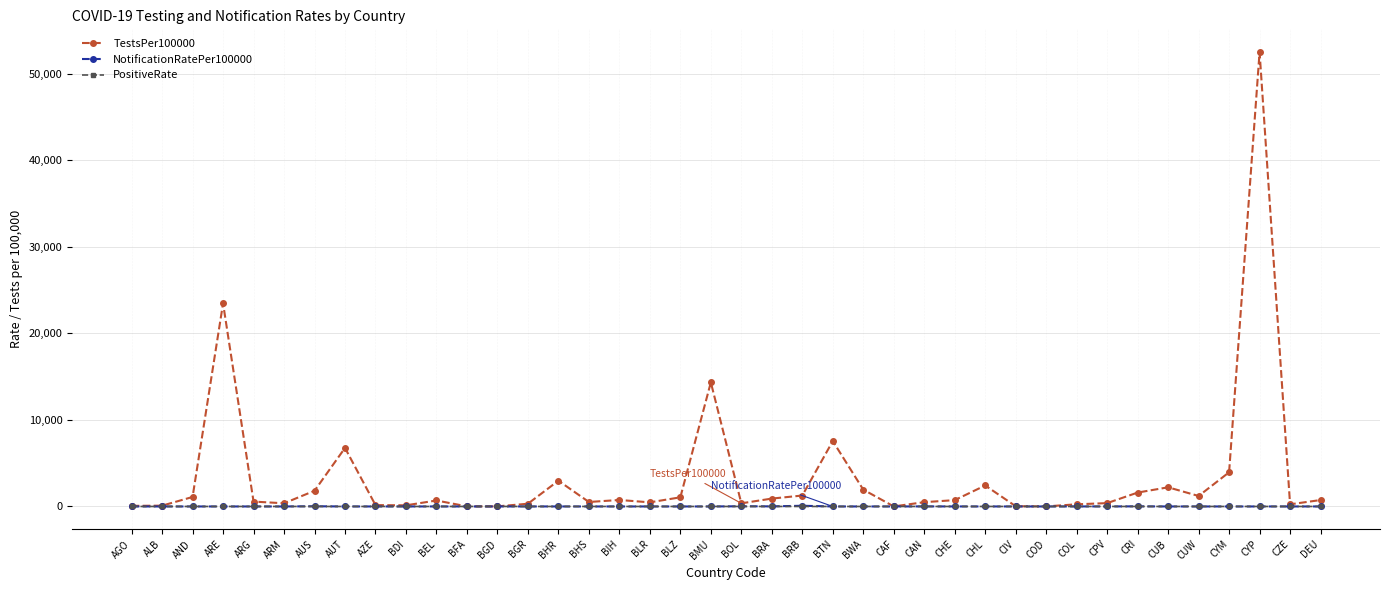

Which series has the widest spread of values?

TestsPer100000